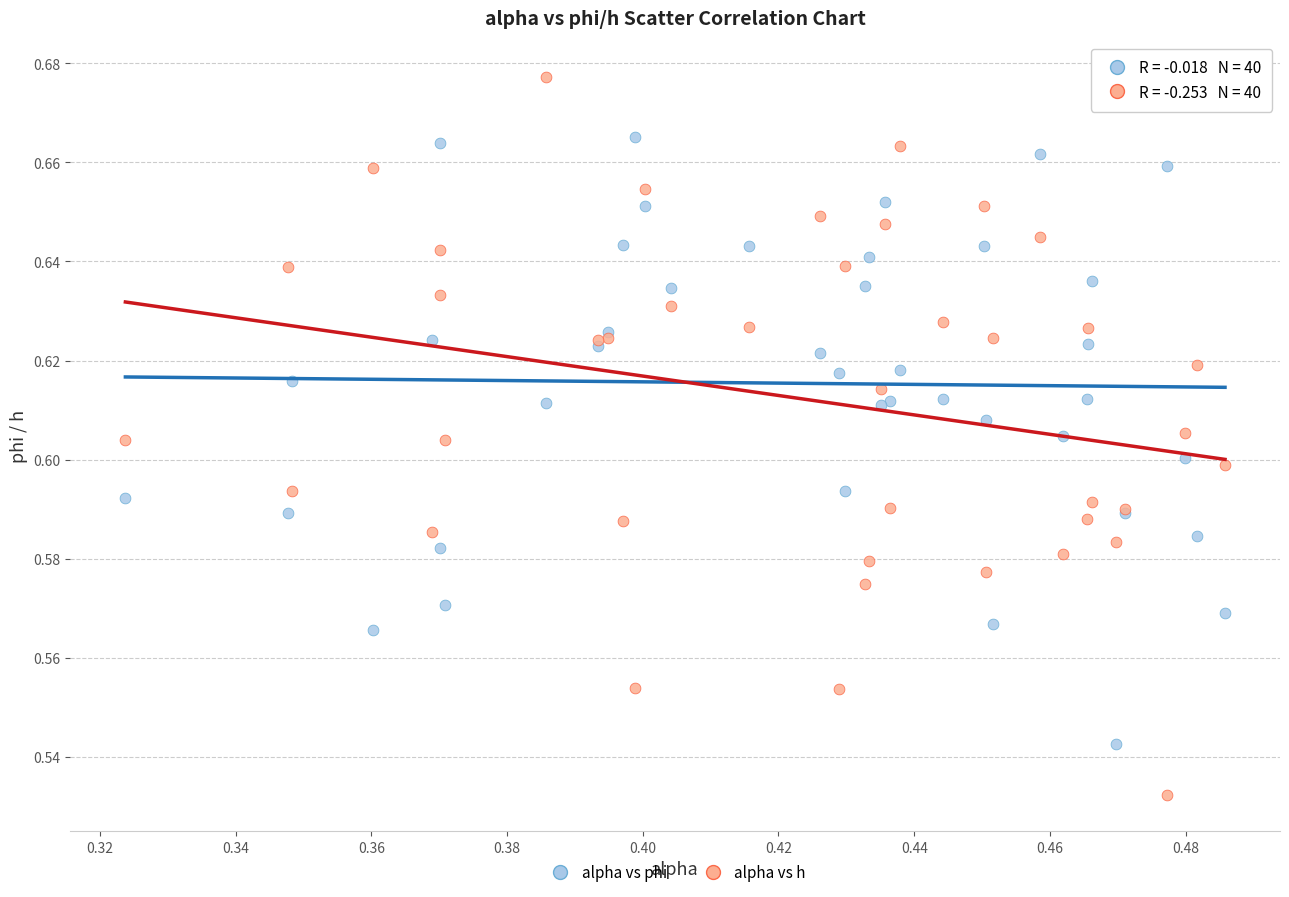

What are all the series names shown in the legend?

alpha vs phi, alpha vs h